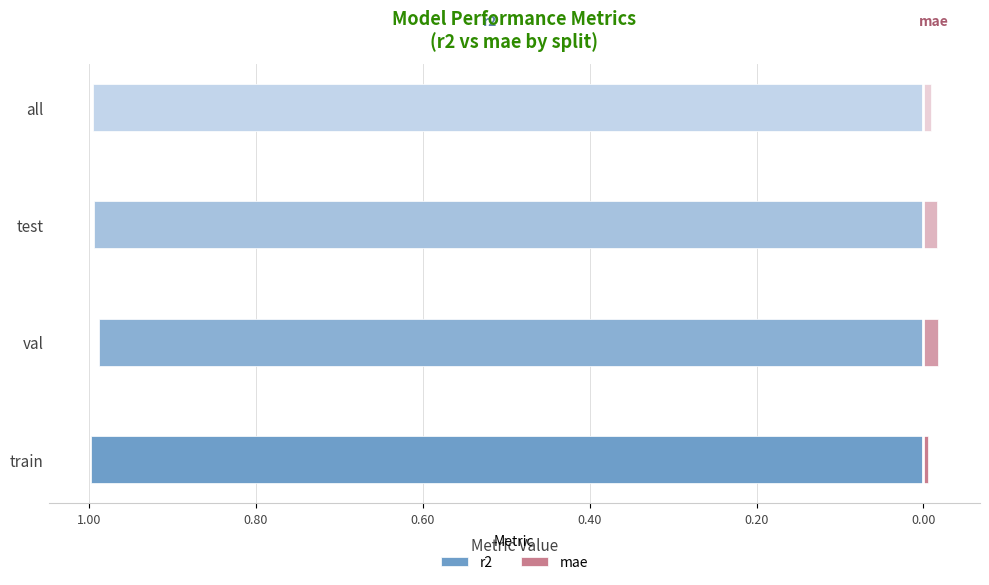

What are all the series names shown in the legend?

r2, mae